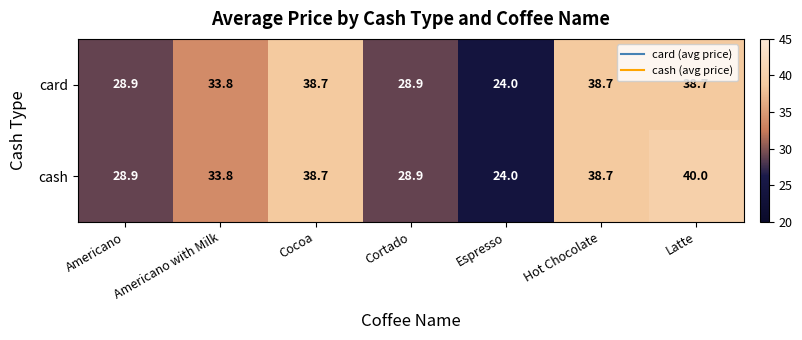

Which series has the largest total across all categories?

cash